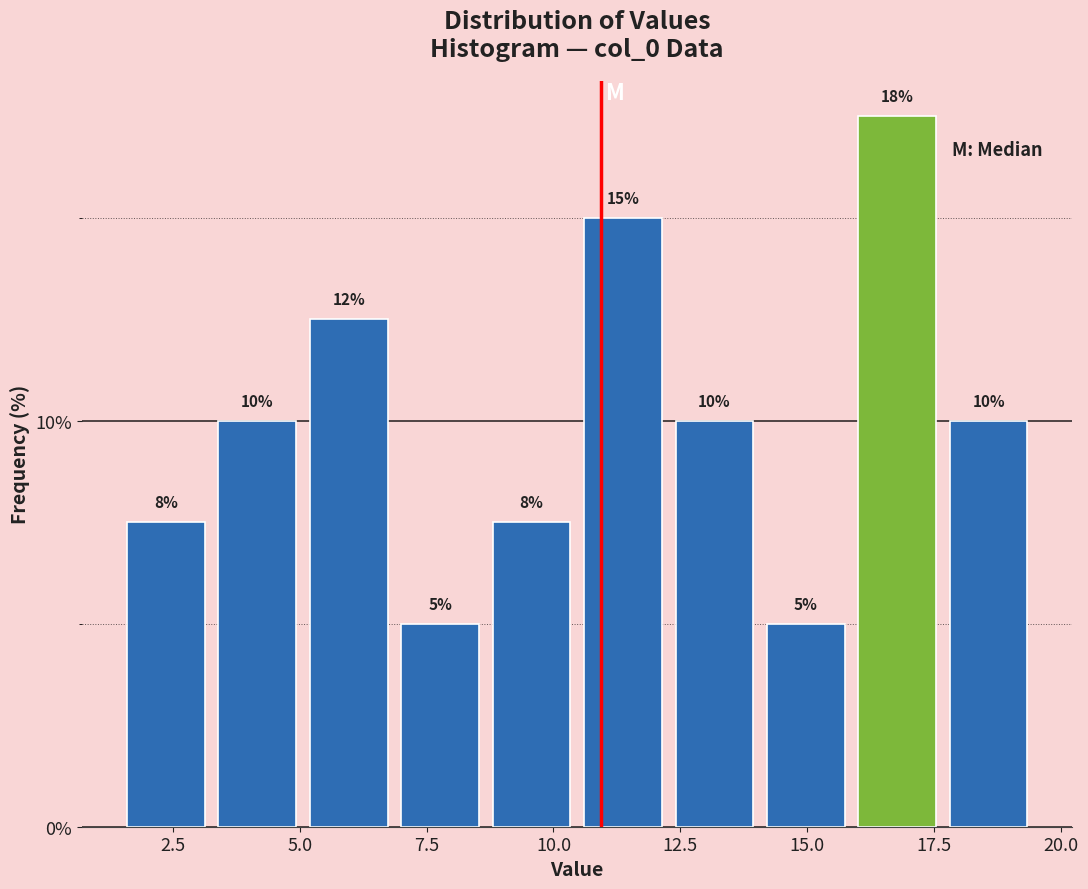

Read against the x-axis, roughly where is the centre of the tallest bar?

17.0